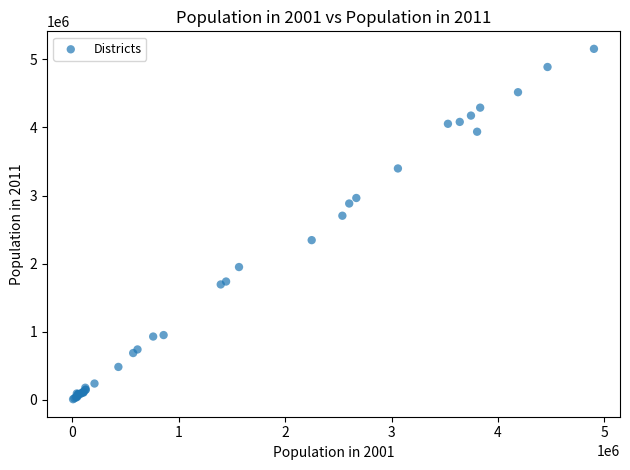

What Y value in the scatter plot is closest to 2581150?

2703114